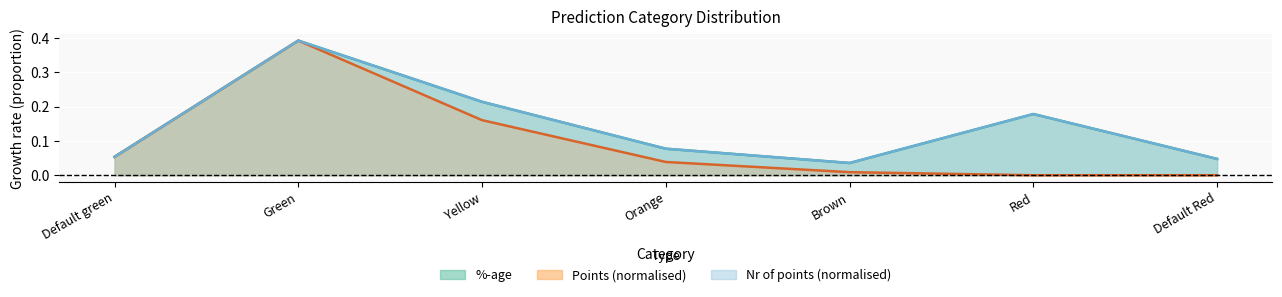

True or false: Points and %-age intersect in this chart.

False